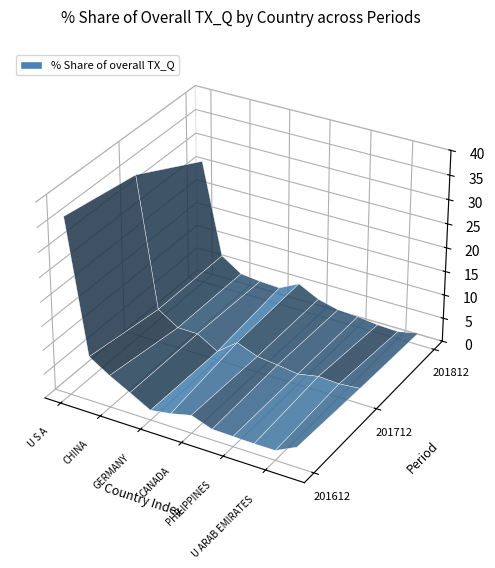

Reading left to right, what are all the values shown in this chart?

share_201612: share_201612=36.5	share_201712=9.3	share_201812=6.6	3=4.4	4=2.1	5=2.7	6=3.8	7=2.3	8=2.1	9=2.0	10=2.1	11=4.2
share_201712: share_201612=34.1	share_201712=7.1	share_201812=4.4	3=4.3	4=1.8	5=5.0	6=3.4	7=2.9	8=2.3	9=3.1	10=2.8	11=3.2
share_201812: share_201612=26.4	share_201712=7.0	share_201812=4.3	3=3.8	4=3.6	5=5.7	6=3.6	7=2.5	8=2.3	9=1.8	10=1.6	11=2.5